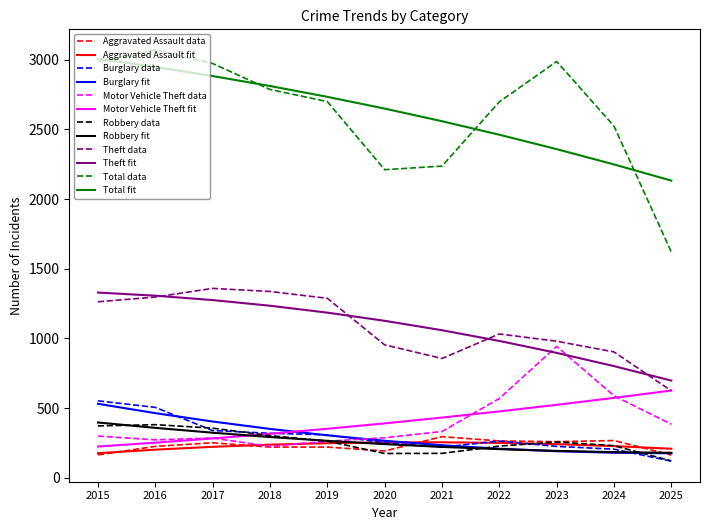

What is the highest value of the Robbery fit series?

396.5